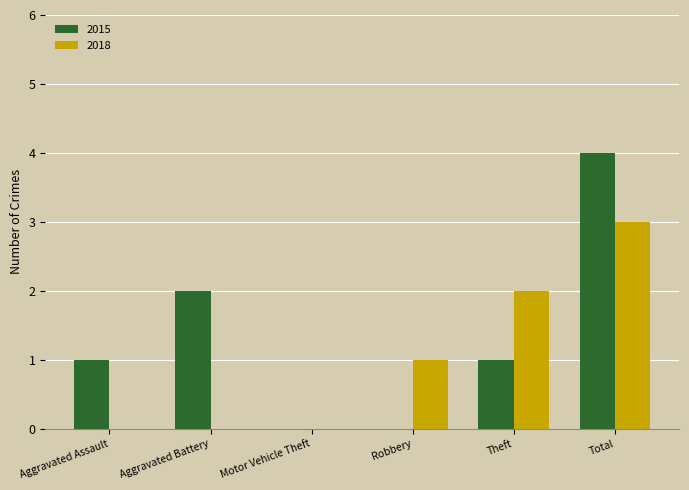

What is the total value across all series at Aggravated Assault?

1